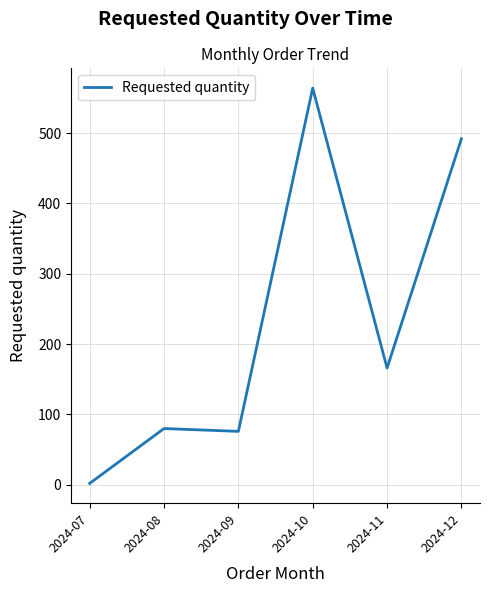

Reading left to right, list all the values displayed in this chart.

2024-07=2	2024-08=80	2024-09=76	2024-10=564	2024-11=166	2024-12=492